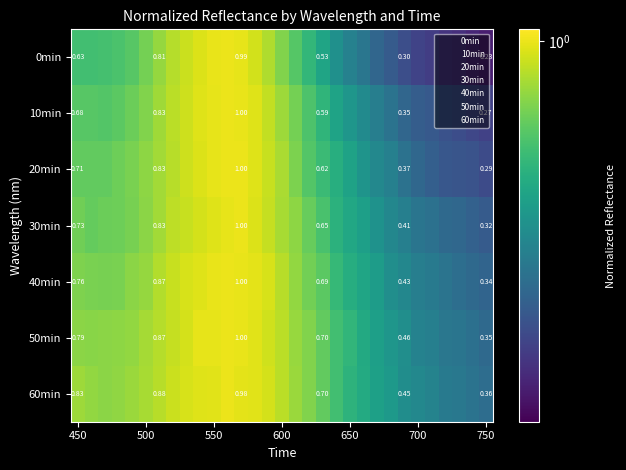

At how many categories does at least one series exceed 0?

31